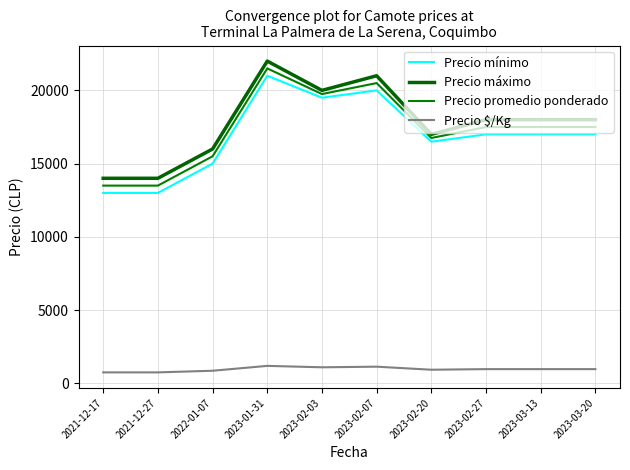

How many lines are shown in the chart?

4